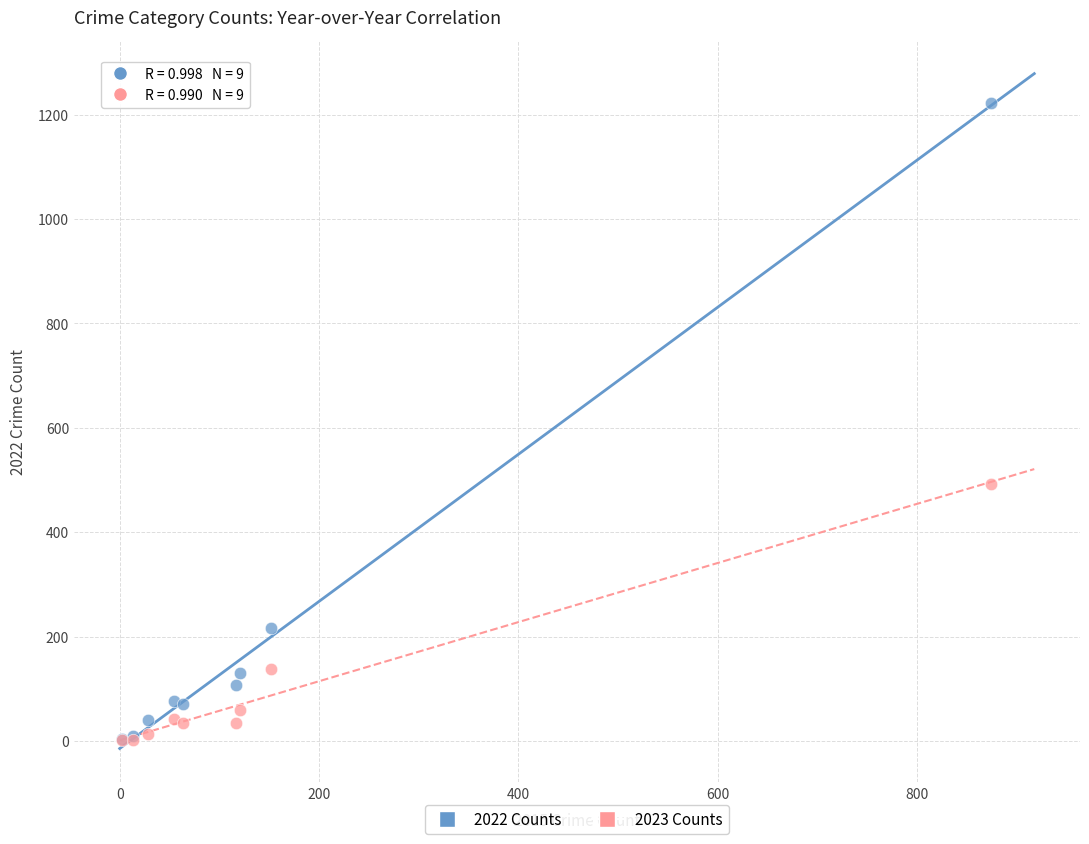

In the 2023 Counts series, what Y value is closest to 247?

137